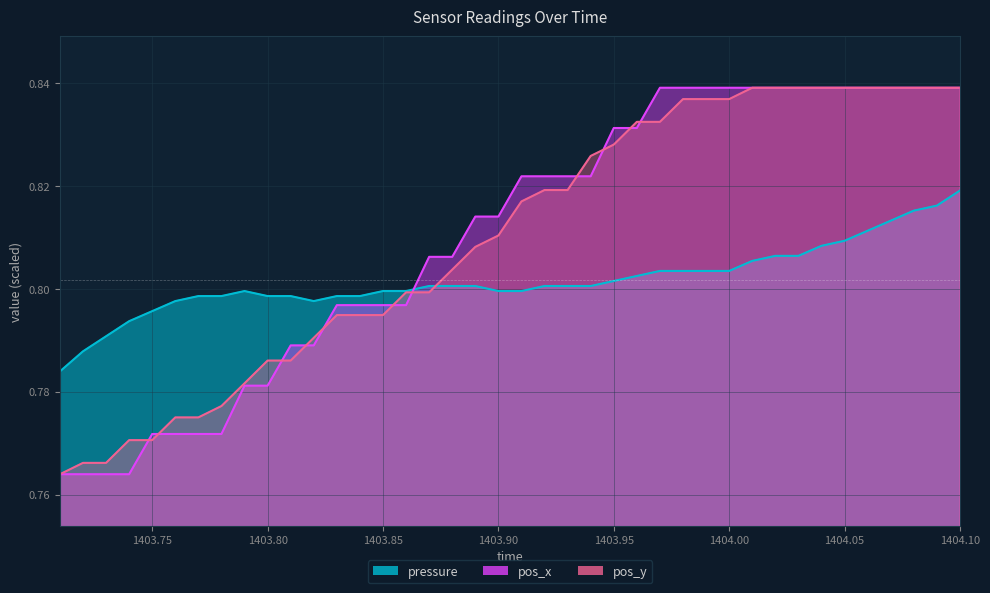

What are all the series names shown in the legend?

pressure, pos_x, pos_y